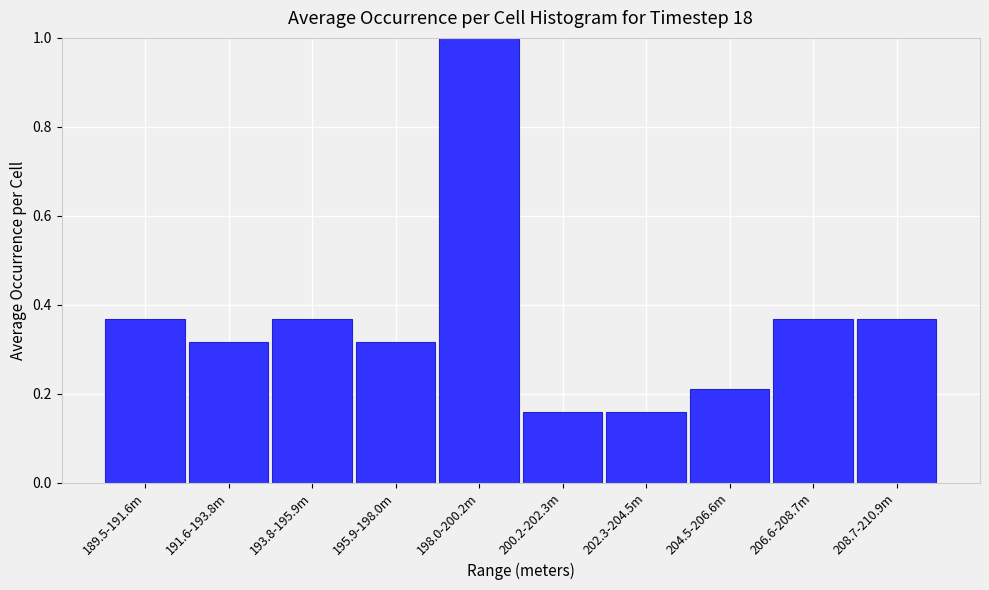

What is the sum of the values at 191.6-193.8m and 198.0-200.2m?

1.3